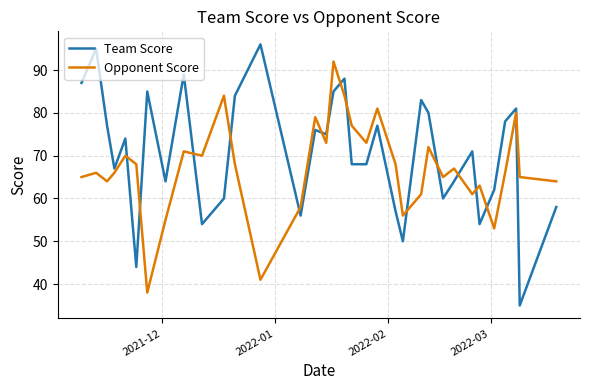

Which series has the largest range (max minus min)?

Team Score